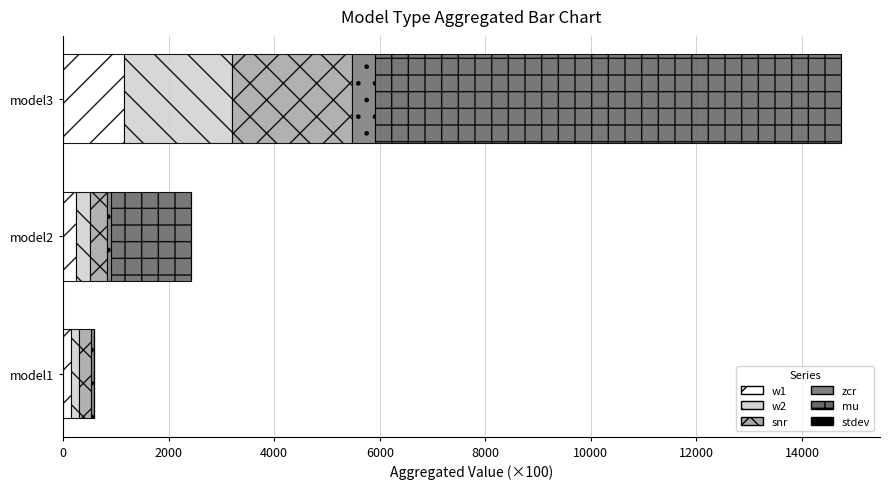

How many distinct data groups are displayed?

6